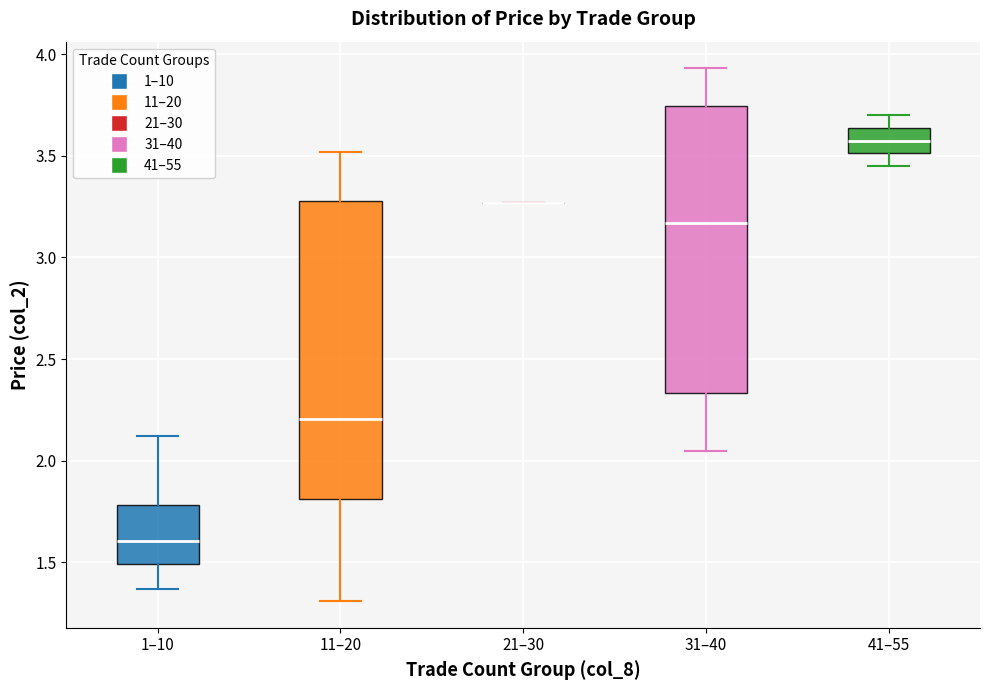

Where is the upper edge of the box for 11–20 on the y-axis? The values are not printed on the chart, so give them approximately, as read against the axis.

3.30